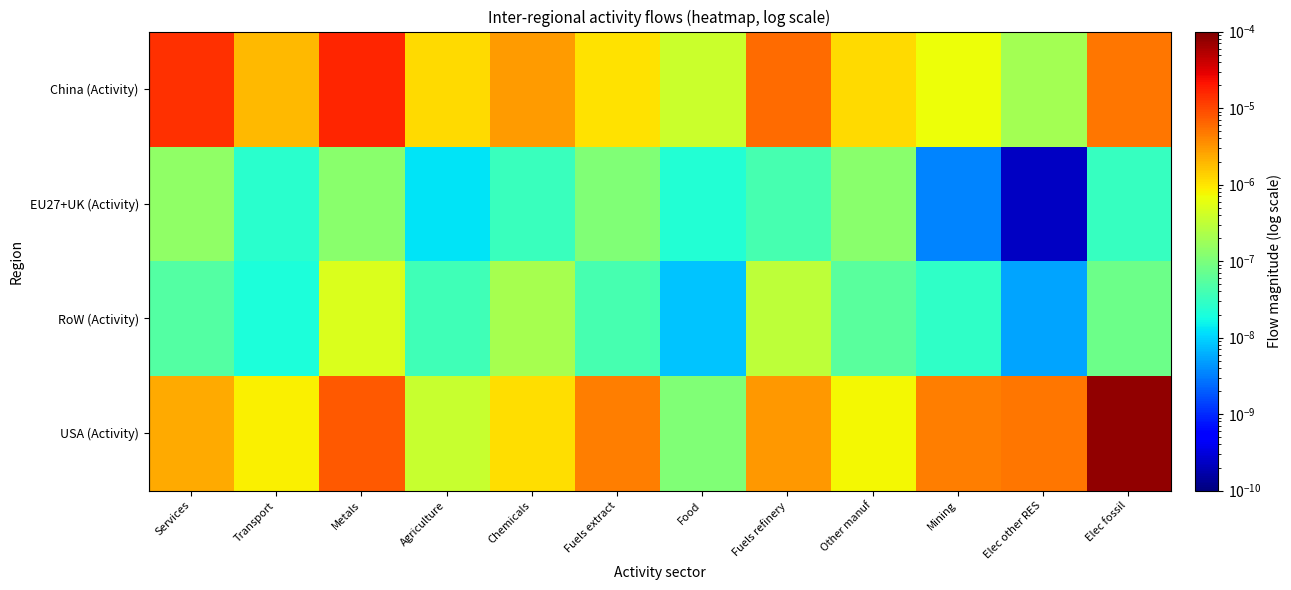

At how many categories does at least one series exceed 0?

12